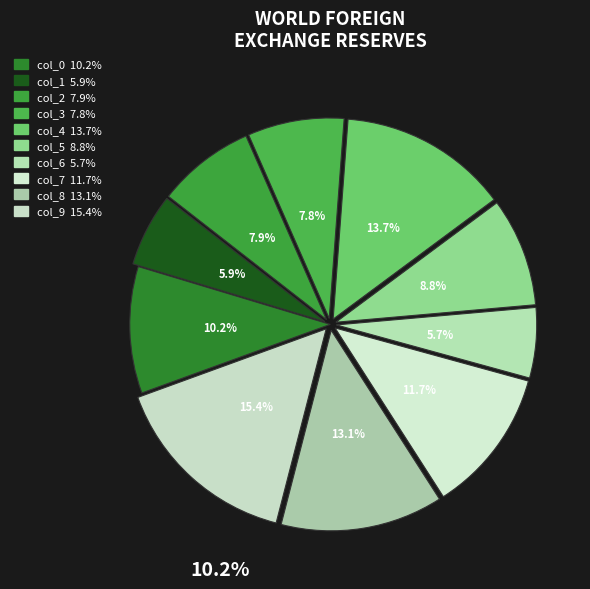

To the nearest percent, what portion does col_7 represent?

12%